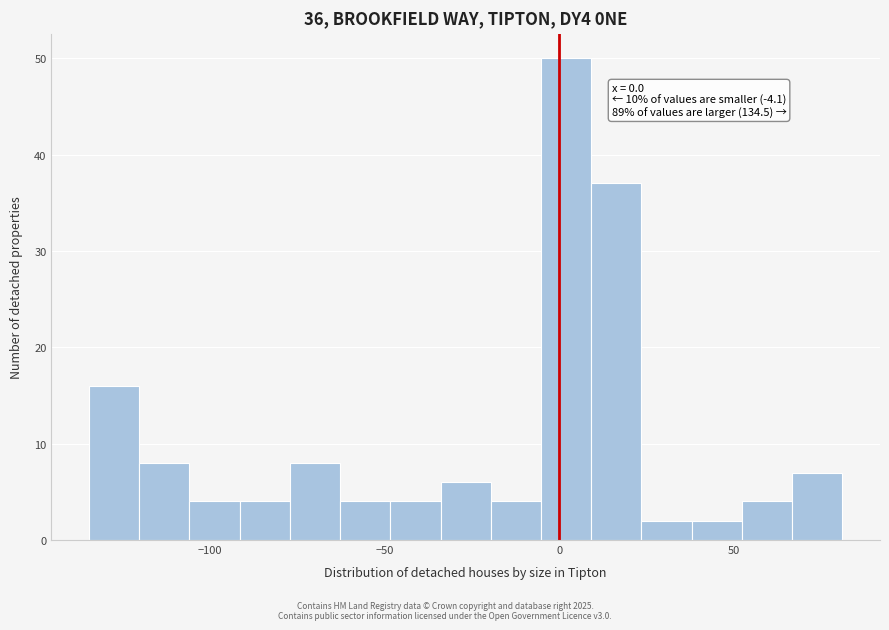

Around what value on the x-axis is the tallest bar? Give the approximate position of its centre, as read against the axis.

0